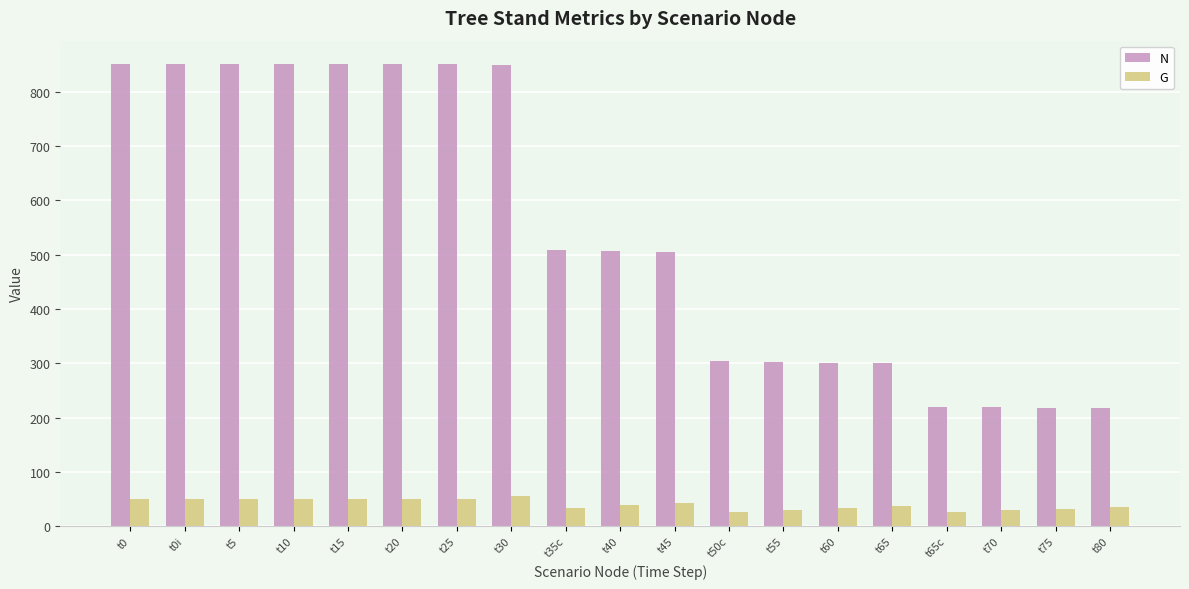

At how many categories does at least one series exceed 160?

19